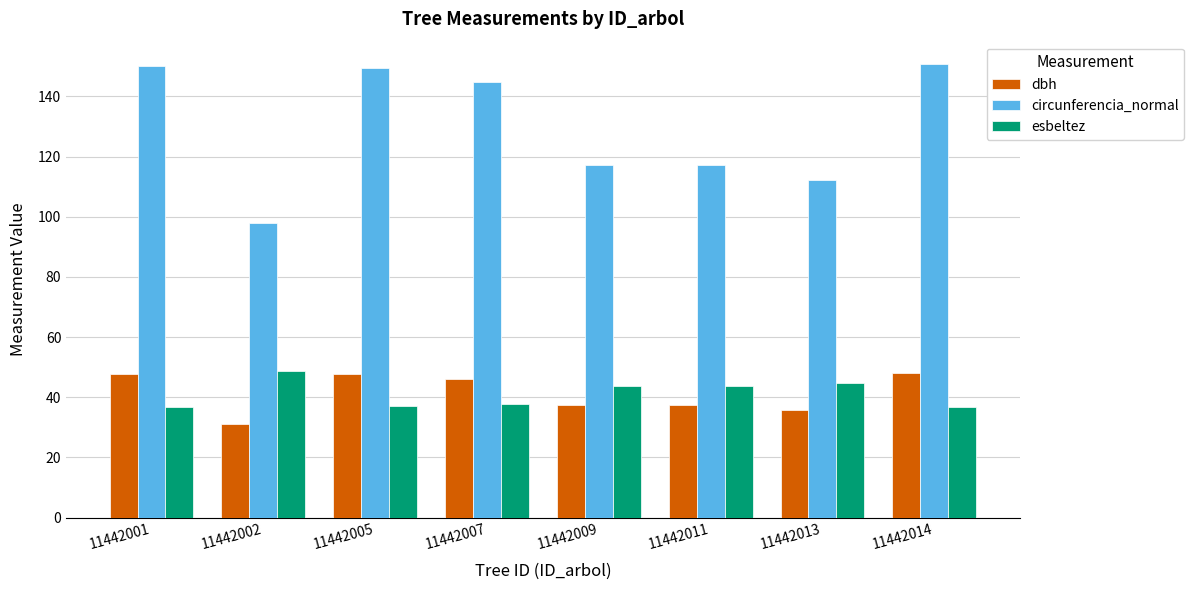

Which series has the largest range (max minus min)?

circunferencia_normal